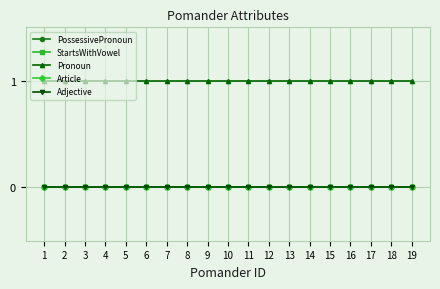

Is the value of Pronoun at 2 greater than the value of StartsWithVowel at 12?

Yes